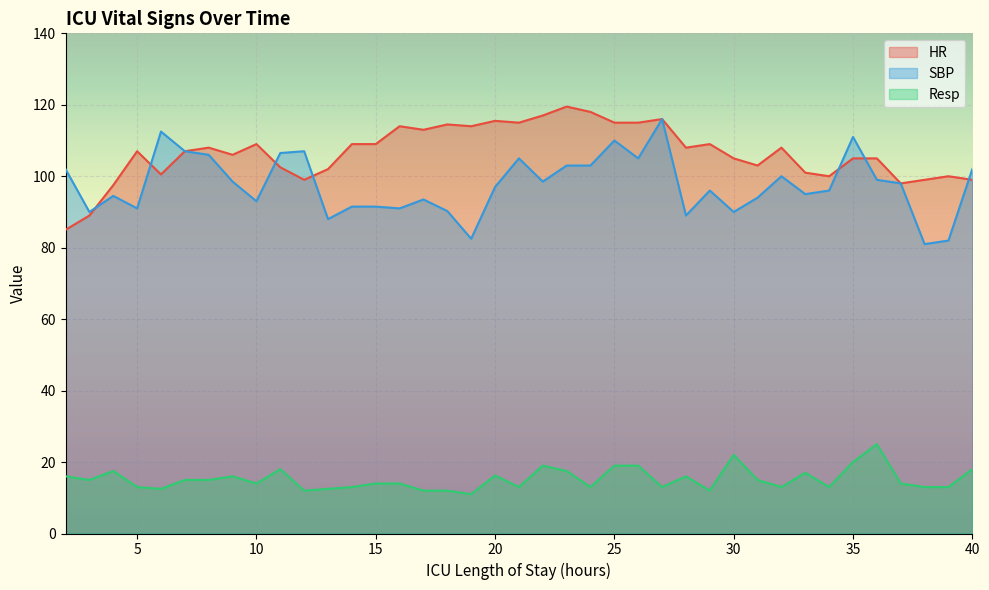

How many data points in HR are above 107?

19